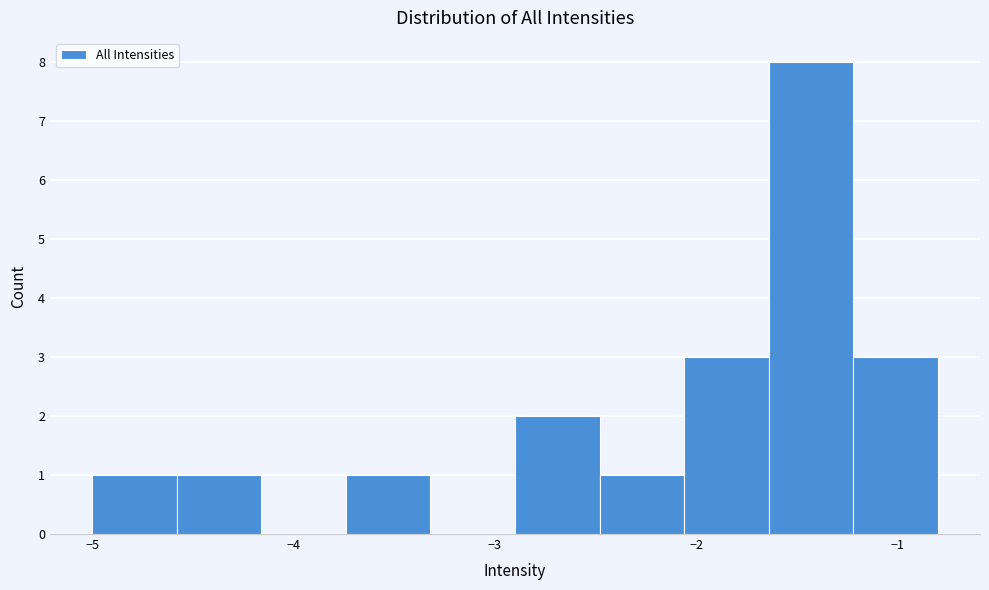

How tall is the bar that spans -1.22 to -0.80 on the x-axis? Neither the bar edges nor the heights are printed on the chart, so give them approximately, as read against the axes.

3